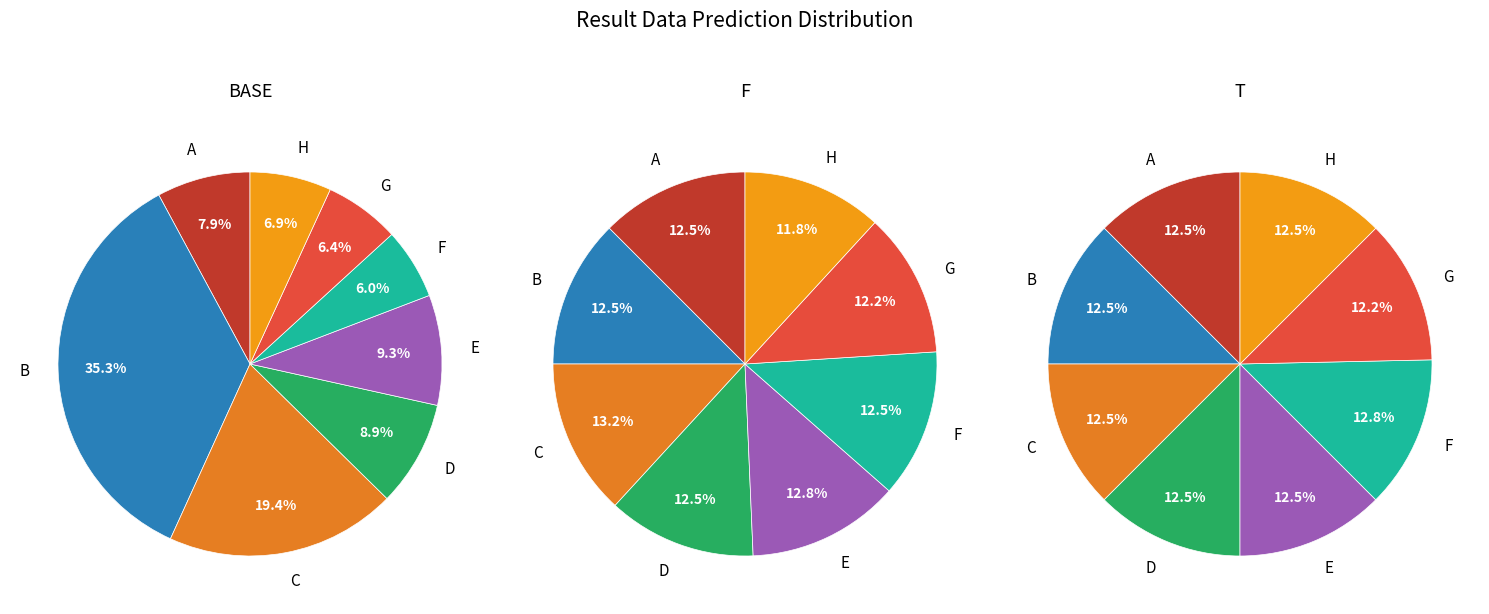

The B slice represents 12% of the pie. True or false?

True